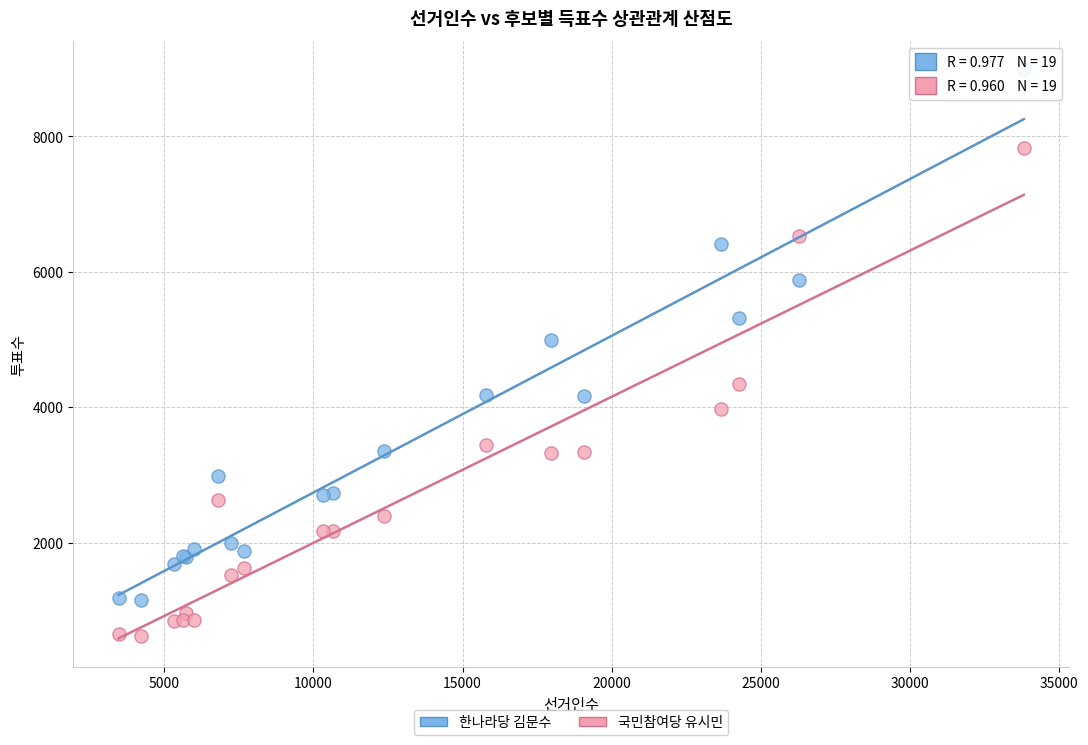

Which series reaches the minimum Y coordinate?

국민참여당 유시민